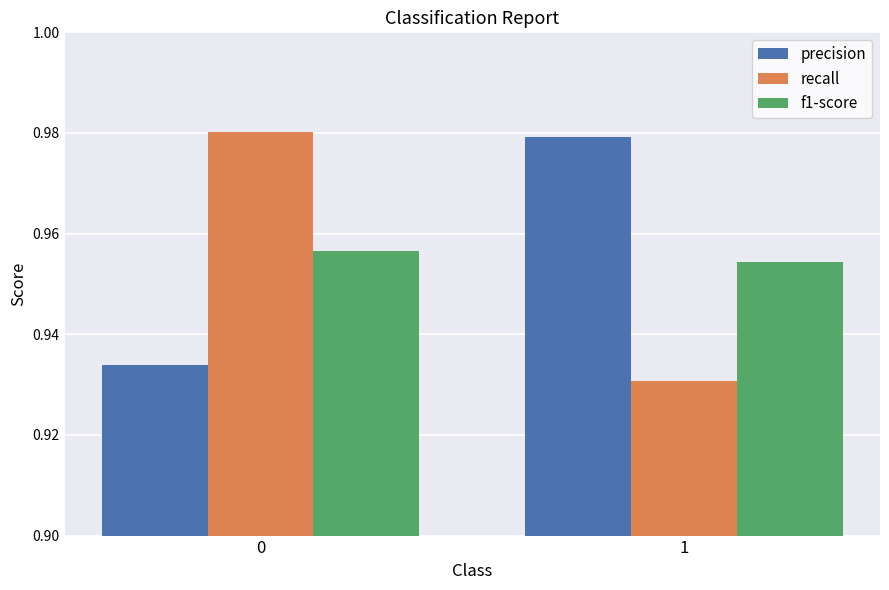

Which series has the largest total across all categories?

precision